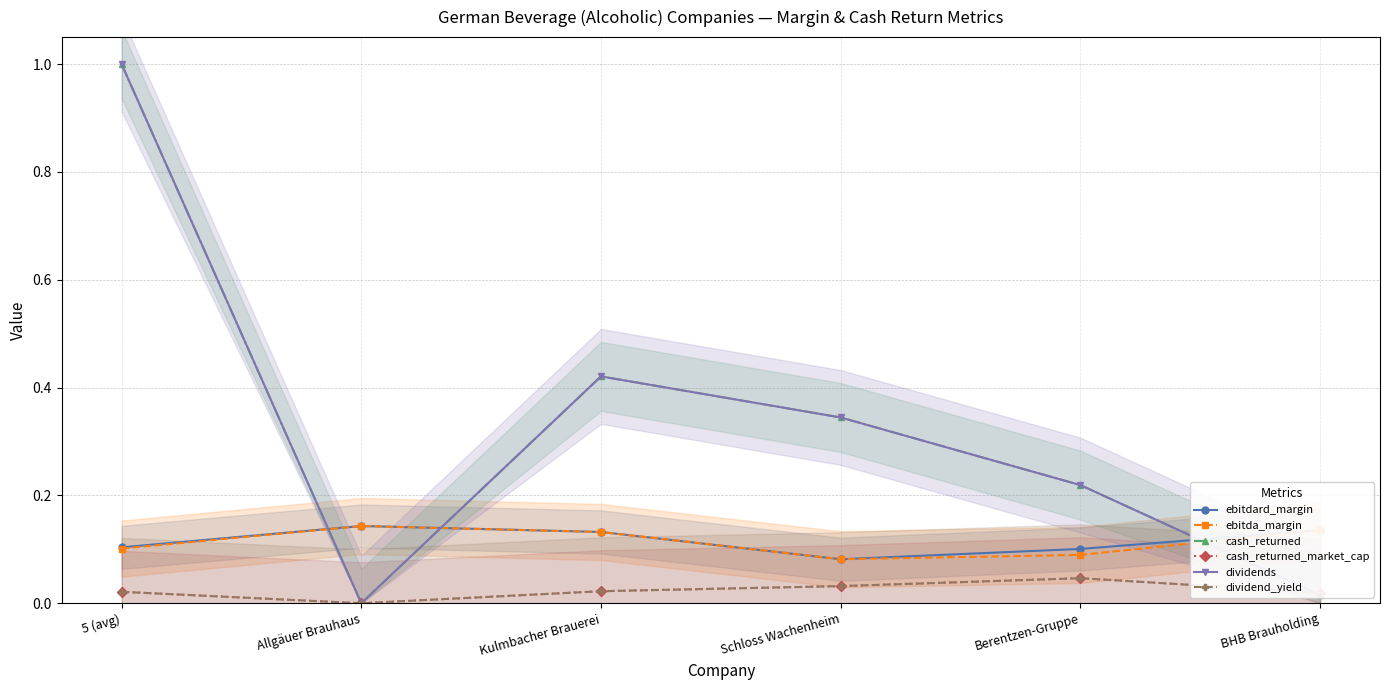

At which category is the sum across all series the highest?

5 (avg)